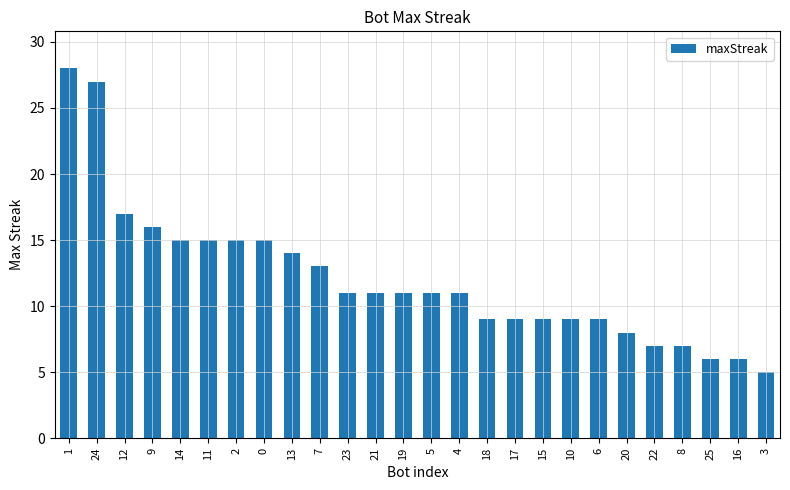

What is the greatest value displayed?

28